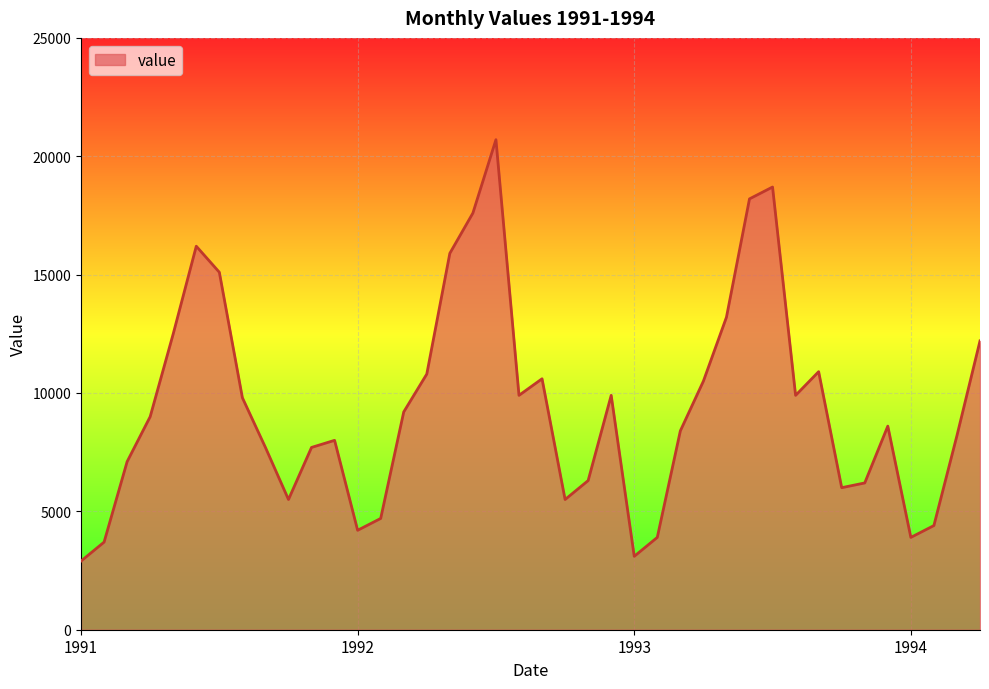

What is the smallest value displayed?

2900